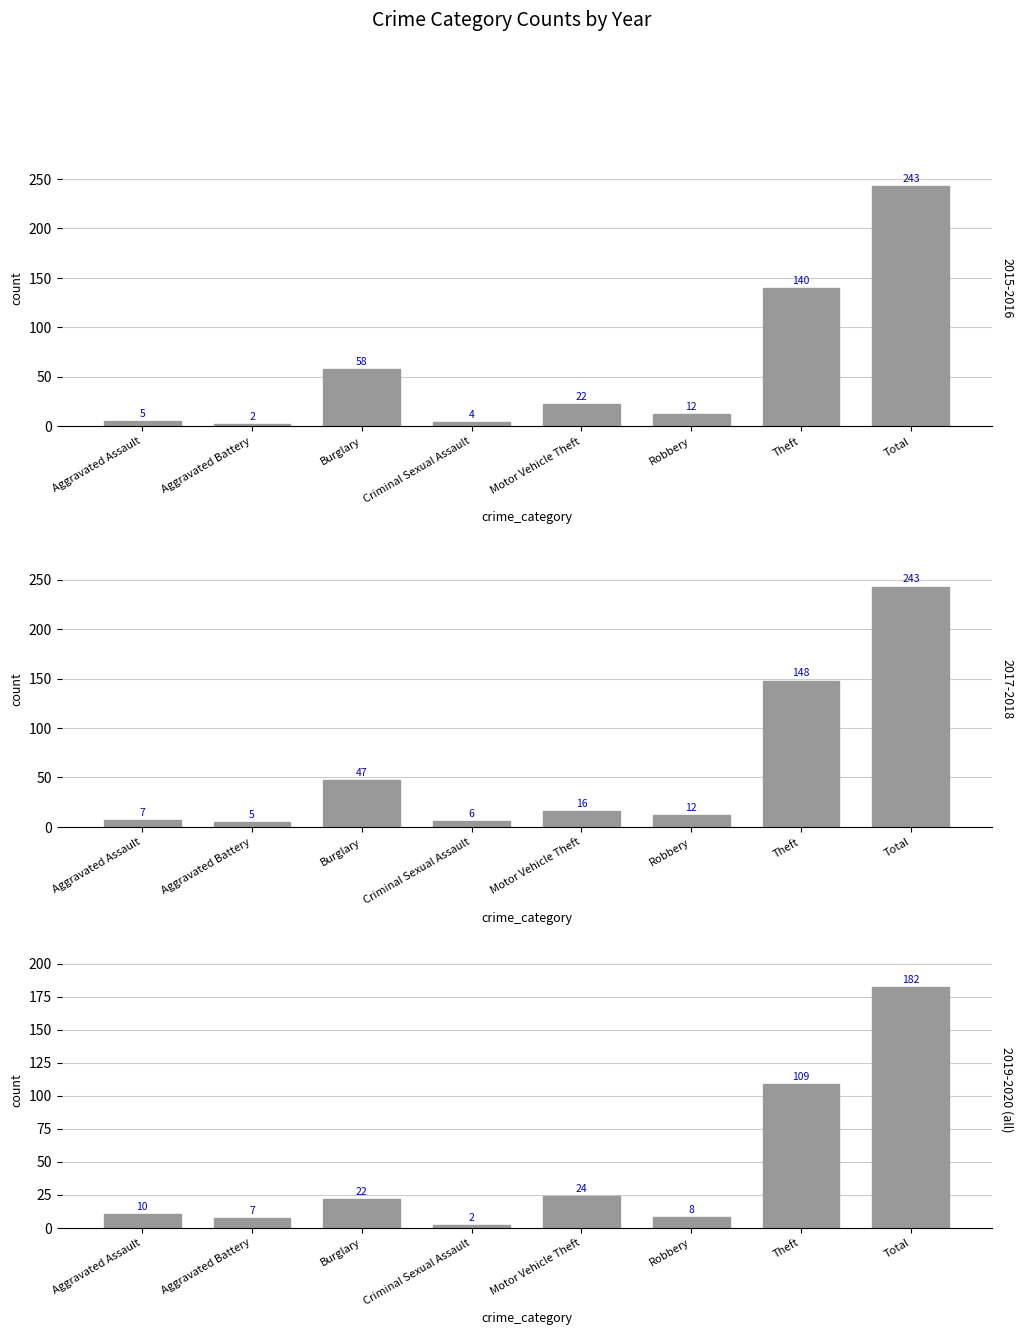

What is the difference between the maximum and minimum values in the 2017, 2018 series?

238